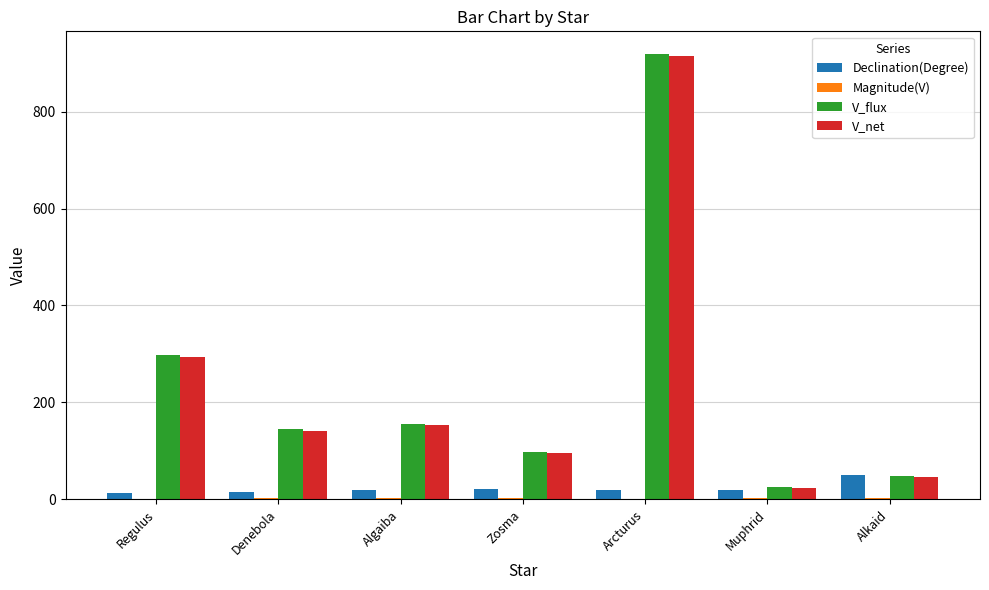

At which category is the sum across all series the highest?

Arcturus